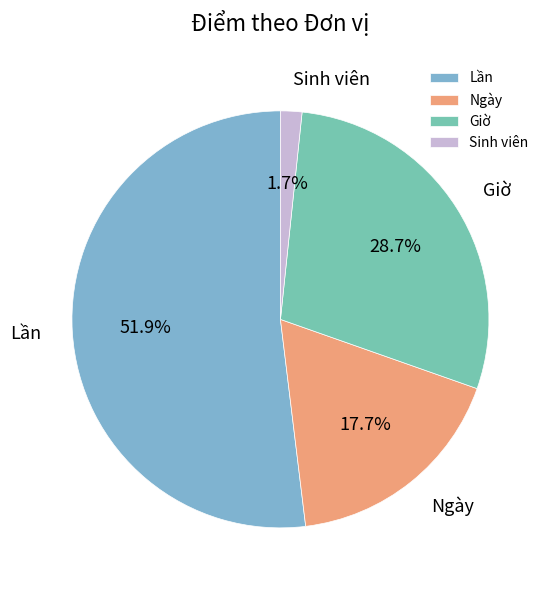

Is it true that Lần is 1% of the pie?

False